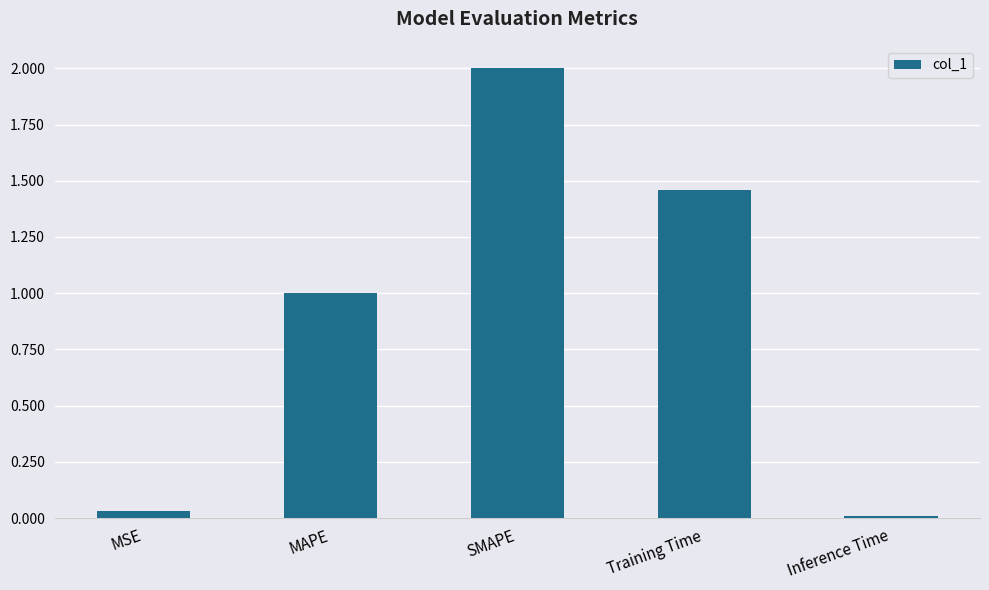

At which category does the chart reach its peak across all series?

SMAPE